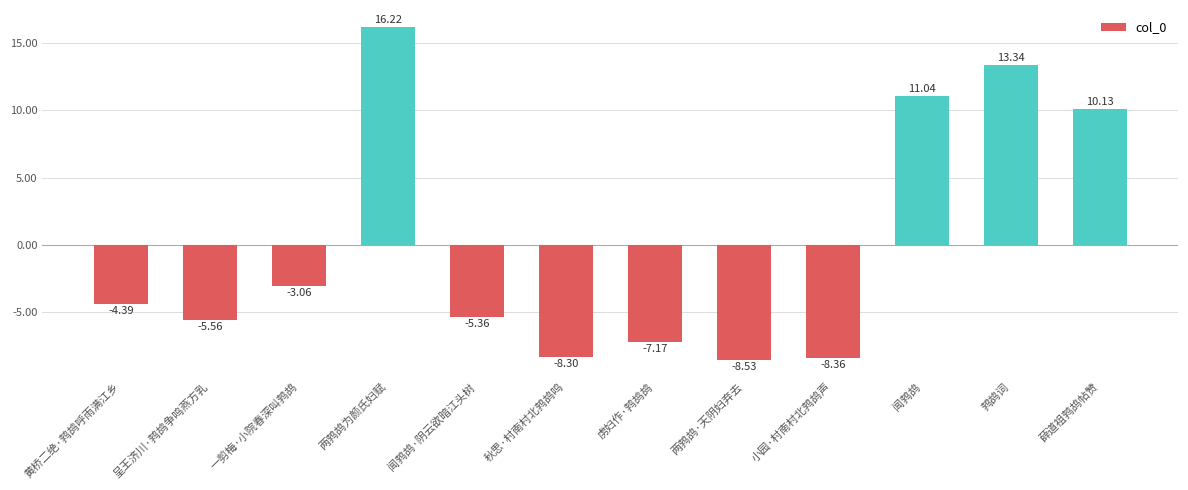

What position from the left is 鹁鸪词?

11